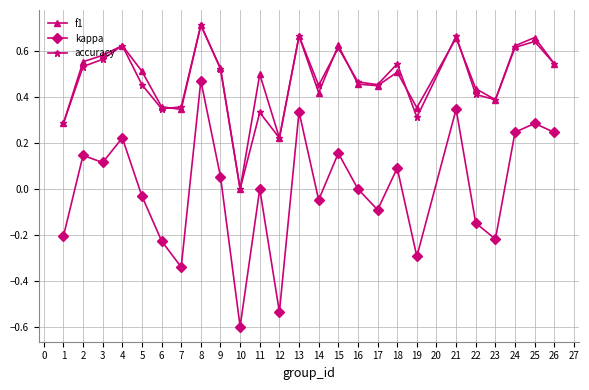

How many categories are shown in the chart?

25